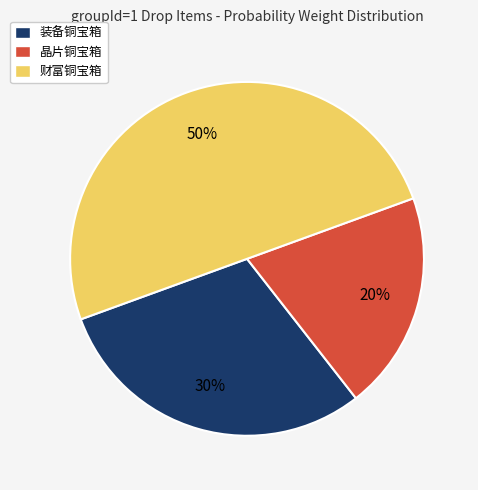

Rank the categories by value from lowest to highest.

晶片铜宝箱, 装备铜宝箱, 财富铜宝箱